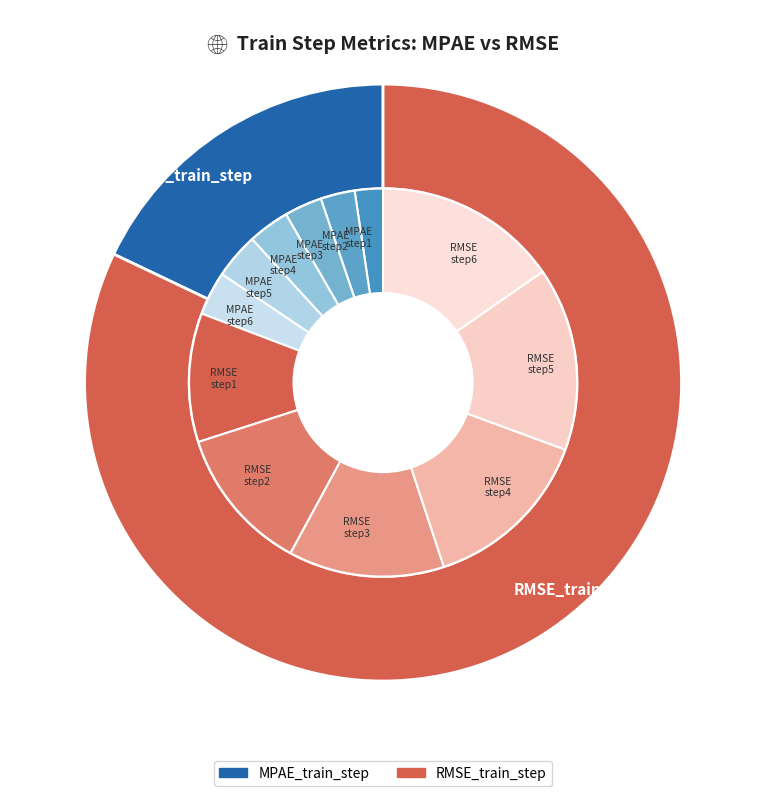

True or false: MPAE_train_step accounts for 23% of the total.

False